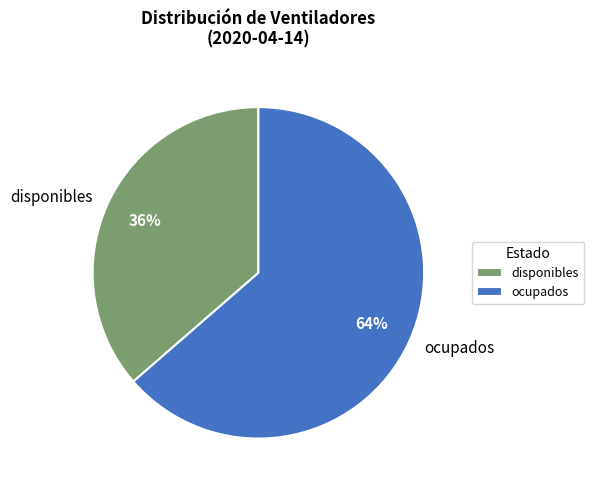

Count the number of slices in the pie.

2